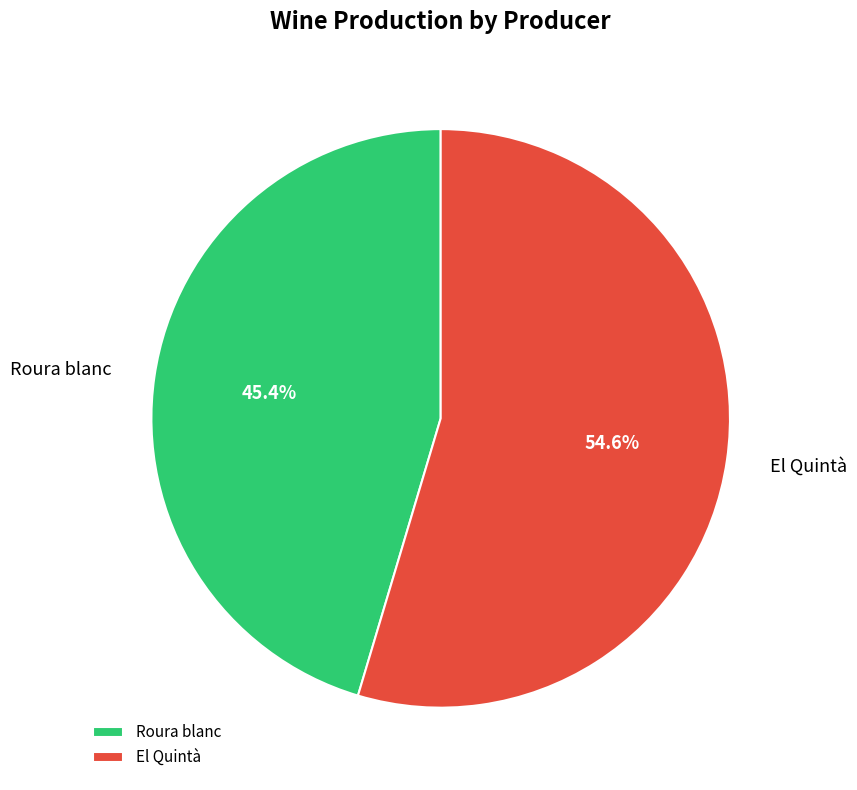

Between El Quintà and Roura blanc, which is larger?

El Quintà